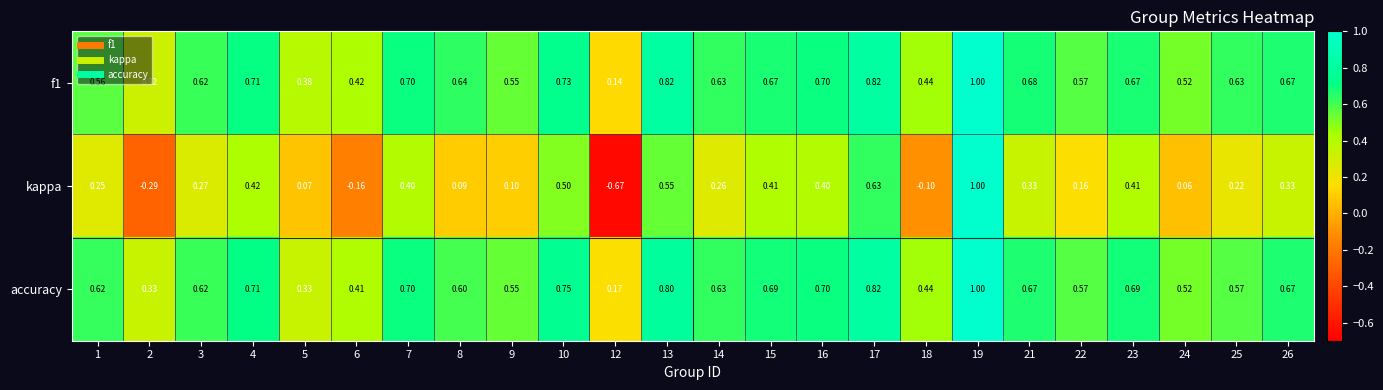

Which series has the largest range (max minus min)?

kappa